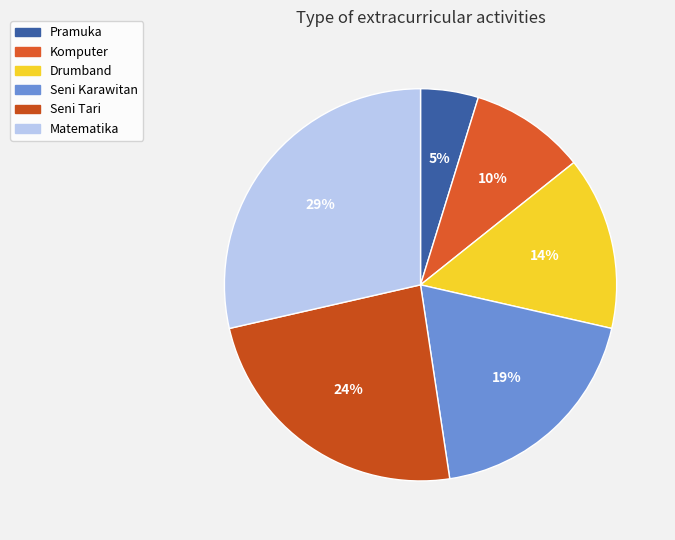

What percentage is NOT represented by Matematika?

71.4%